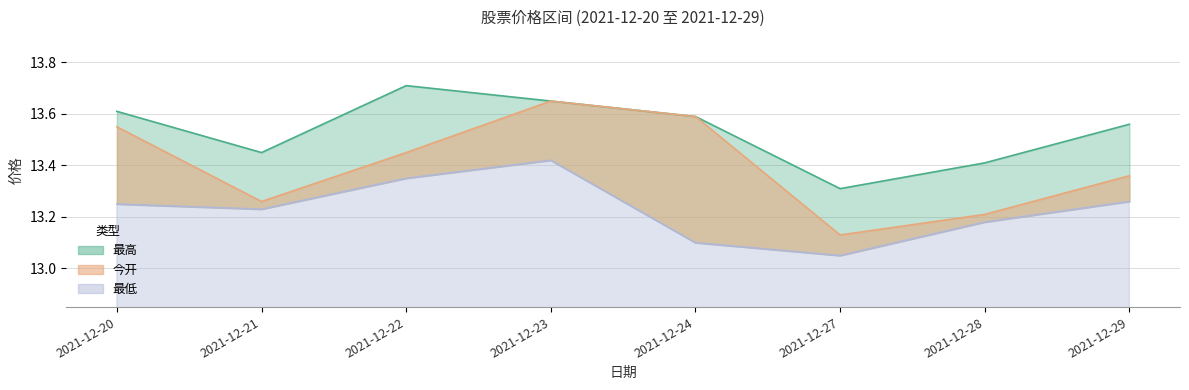

Reading left to right, extract all data points from this chart.

今开: 2021-12-20=13.6	2021-12-21=13.3	2021-12-22=13.4	2021-12-23=13.7	2021-12-24=13.6	2021-12-27=13.1	2021-12-28=13.2	2021-12-29=13.4
最高: 2021-12-20=13.6	2021-12-21=13.4	2021-12-22=13.7	2021-12-23=13.7	2021-12-24=13.6	2021-12-27=13.3	2021-12-28=13.4	2021-12-29=13.6
最低: 2021-12-20=13.2	2021-12-21=13.2	2021-12-22=13.3	2021-12-23=13.4	2021-12-24=13.1	2021-12-27=13.1	2021-12-28=13.2	2021-12-29=13.3